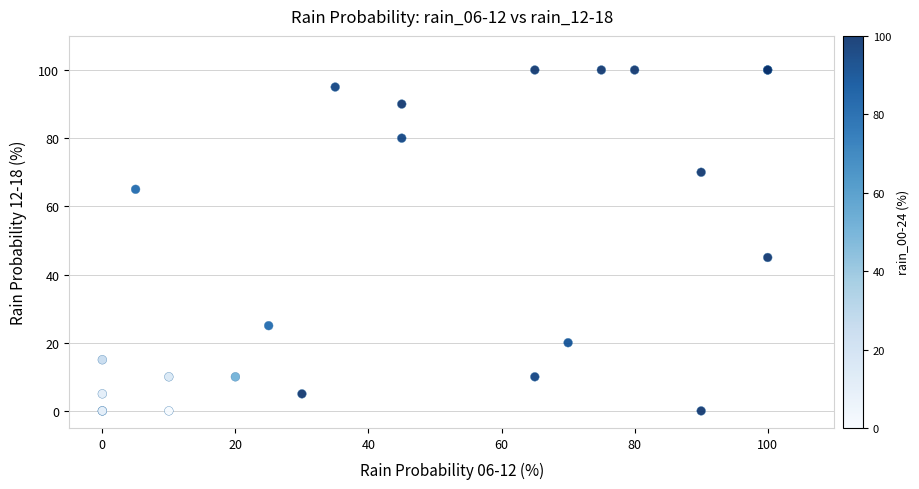

What Y value in the scatter plot is closest to 50?

45